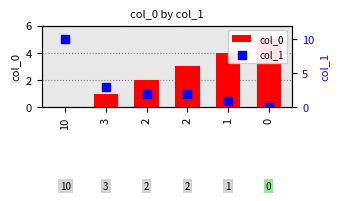

Is the value of col_0 at 0 greater than the value of col_1 at 2?

Yes